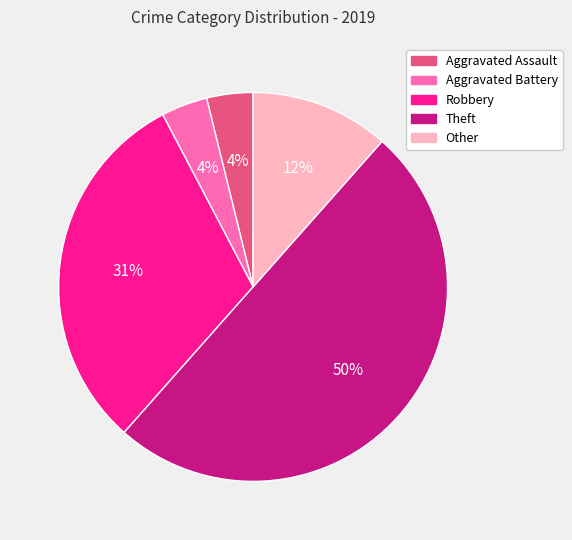

Does Aggravated Assault represent more than half of the total?

No